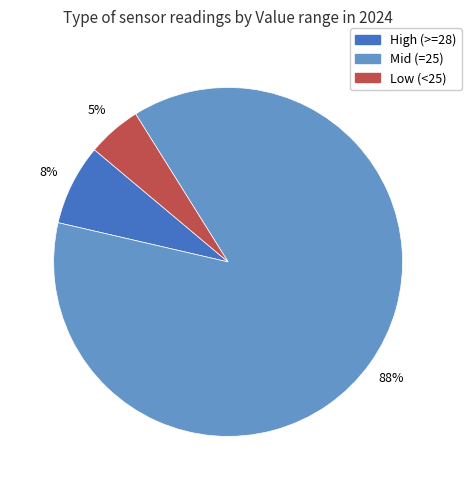

To the nearest percent, what is the combined percentage of Mid (=25) and High (>=28)?

95%